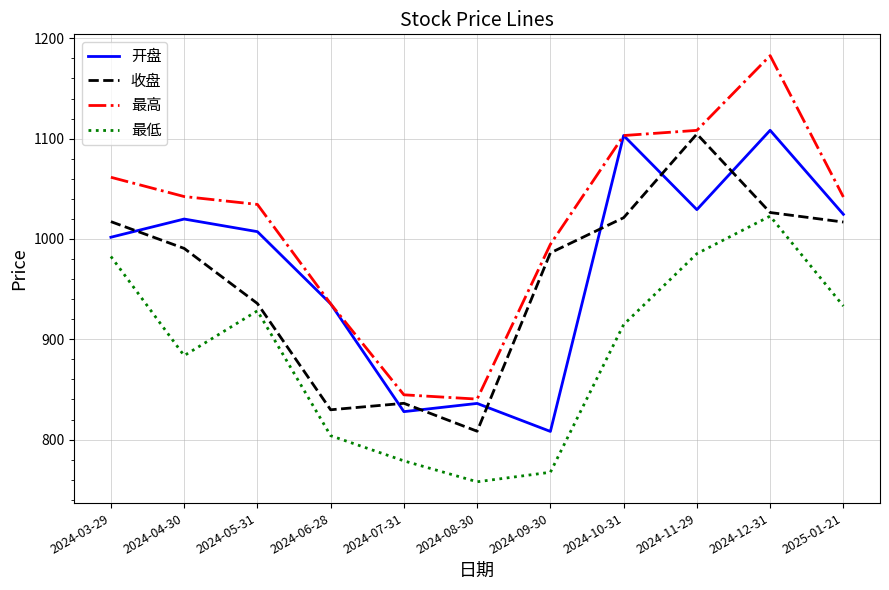

At which category is the sum across all series the highest?

2024-12-31